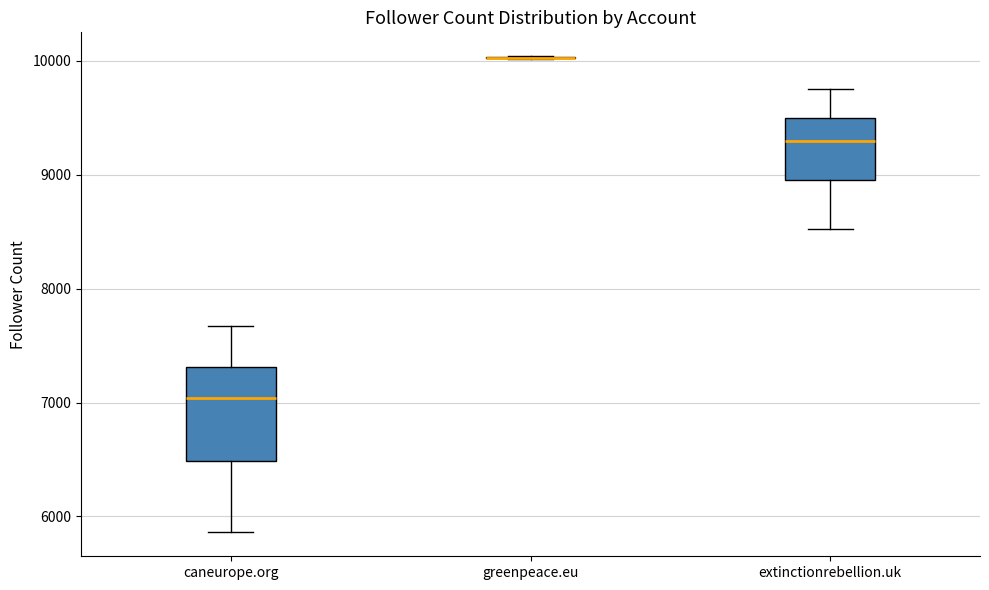

Reading left to right, read every box against the y-axis: the position of its median line, the range the box covers, and the ends of its whiskers. The values are not printed on the chart, so give them approximately, as read against the axis.

caneurope.org: median 7000, box 6500 to 7300, whiskers 5900 to 7700
greenpeace.eu: box collapsed to a line at 10000, whiskers 10000 to 10000
extinctionrebellion.uk: median 9300, box 9000 to 9500, whiskers 8500 to 9800